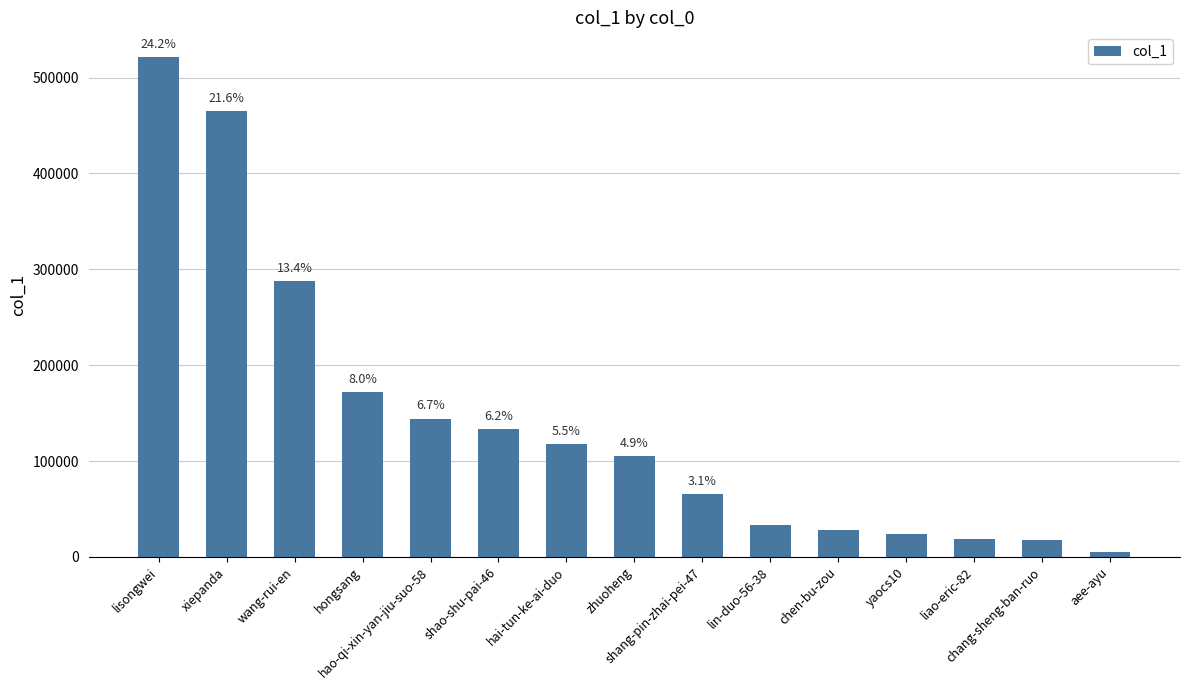

How many bars are there in total?

15